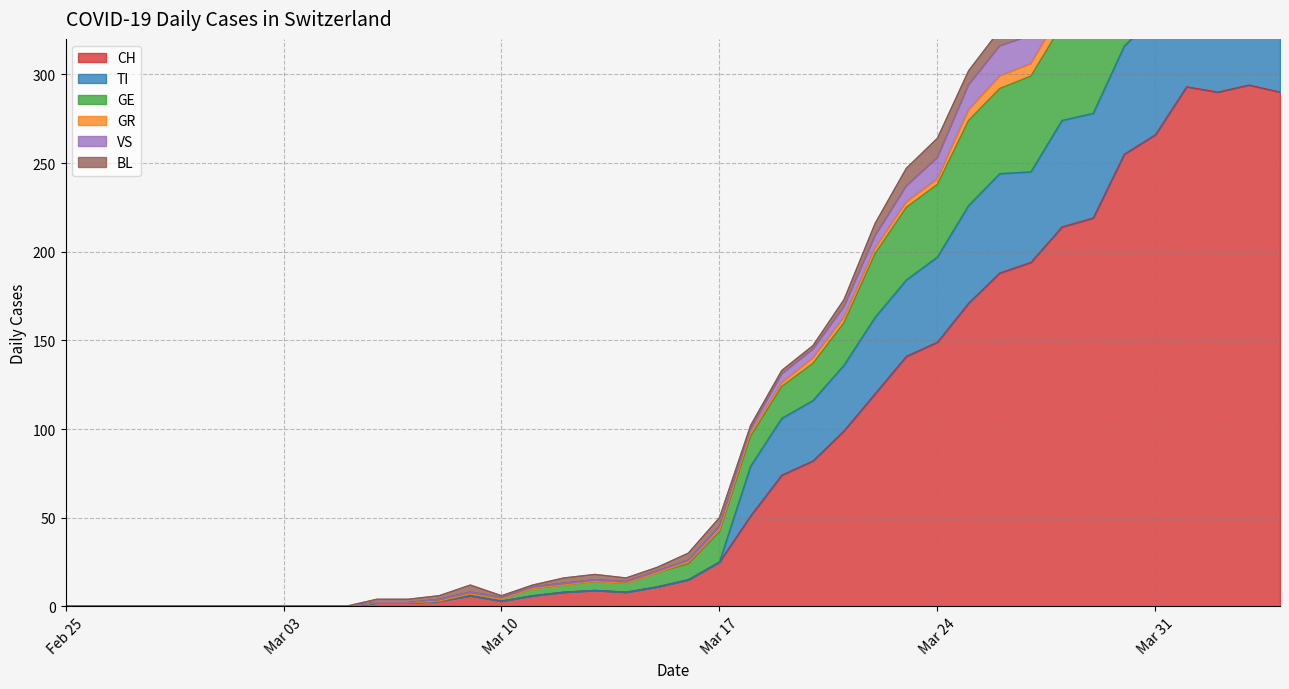

Is it true that CH equals 3 at Mar 10?

True